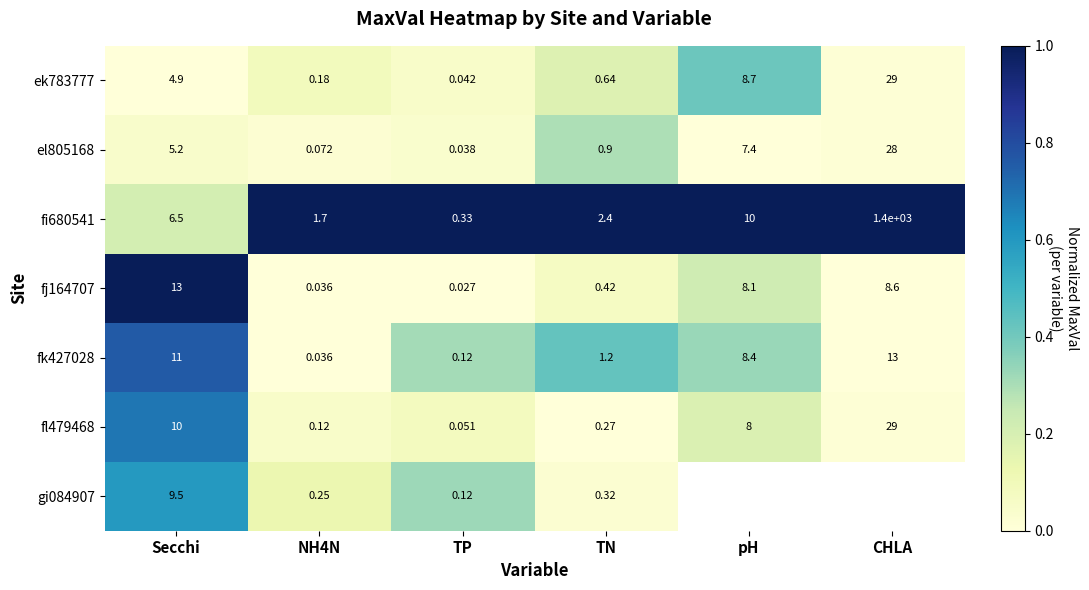

Where does the el805168 series first go above 5?

Secchi